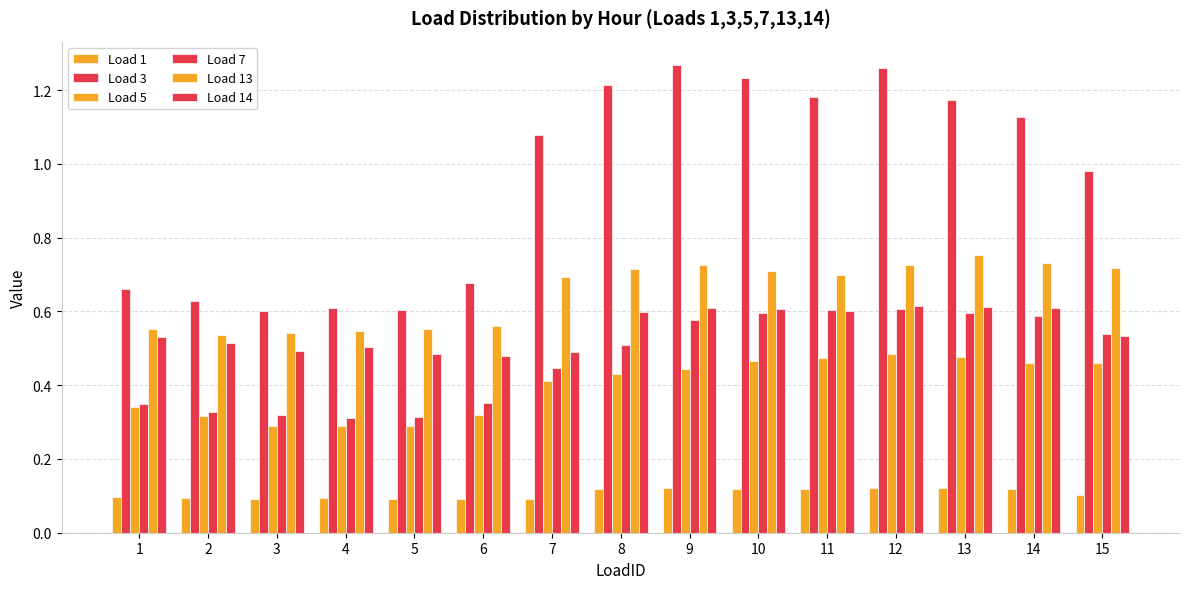

The value of Load 5 at 8 is 0.4. True or false?

True